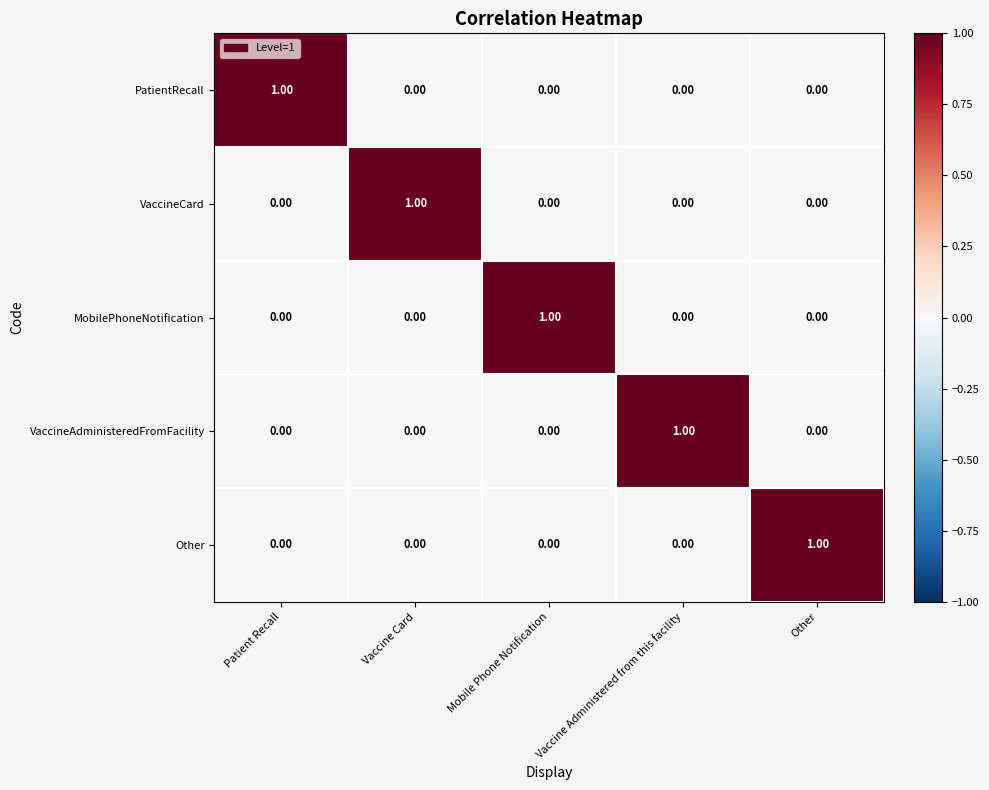

What is the difference between the highest and lowest values at Patient Recall?

1